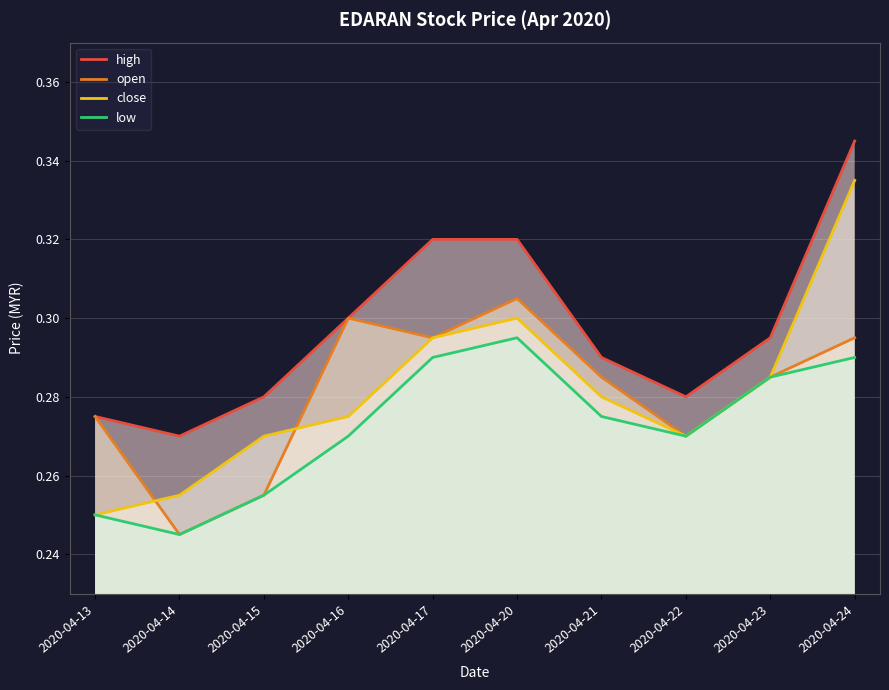

What is the average value of the low series?

0.3